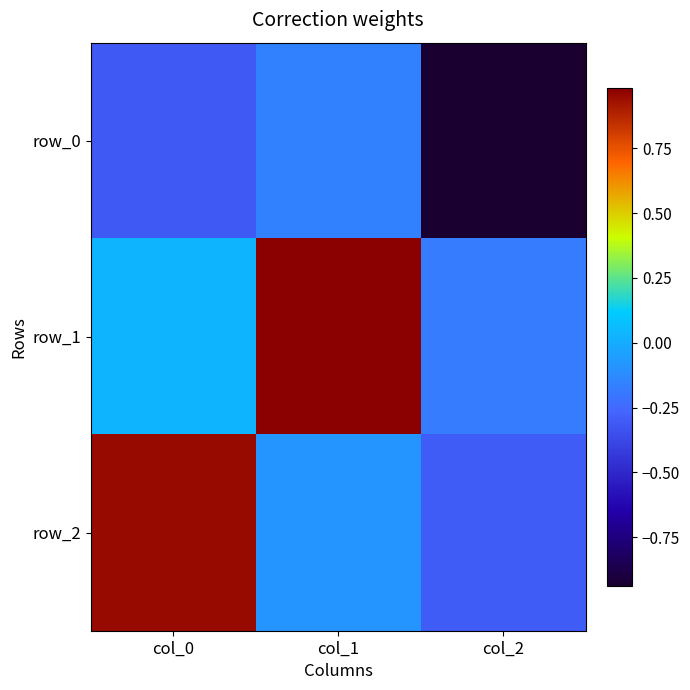

What is the approximate value of row_2 at col_1?

-0.1